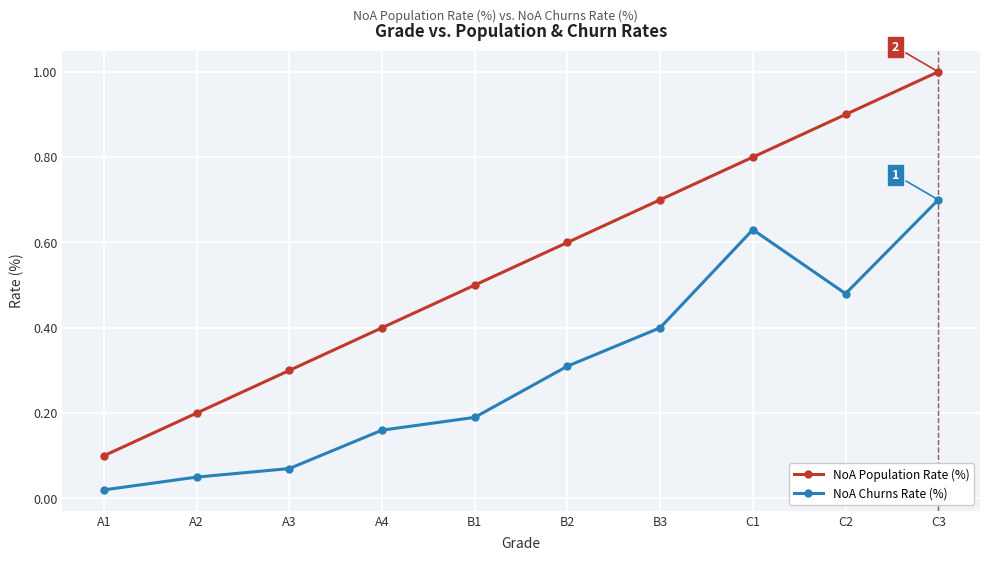

List the series in order of their peak value, lowest first.

NoA Churns Rate (%), NoA Population Rate (%)